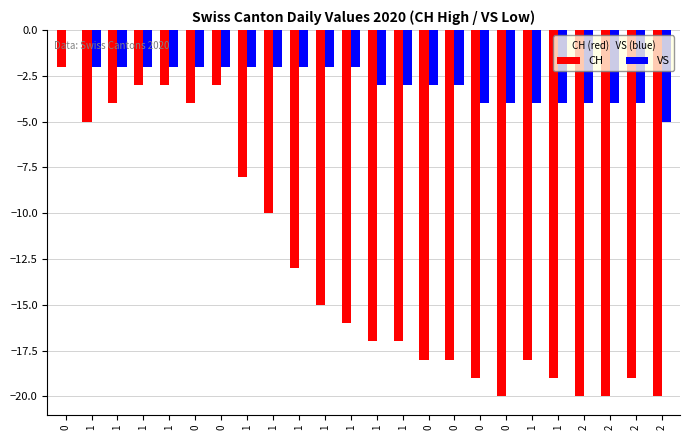

Are the bars horizontal?

No